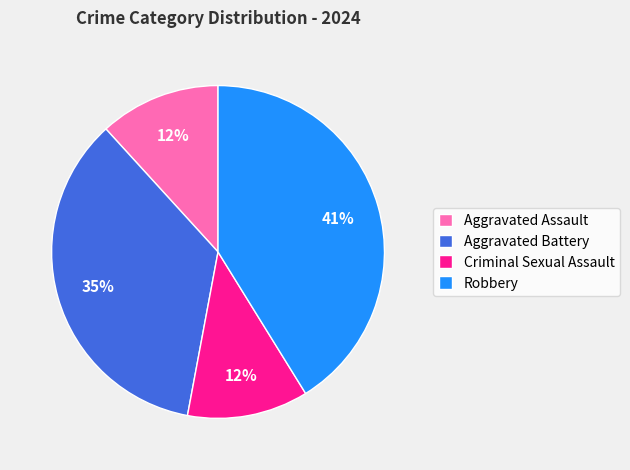

What is the ratio of the value at Aggravated Assault to the value at Criminal Sexual Assault?

1.0